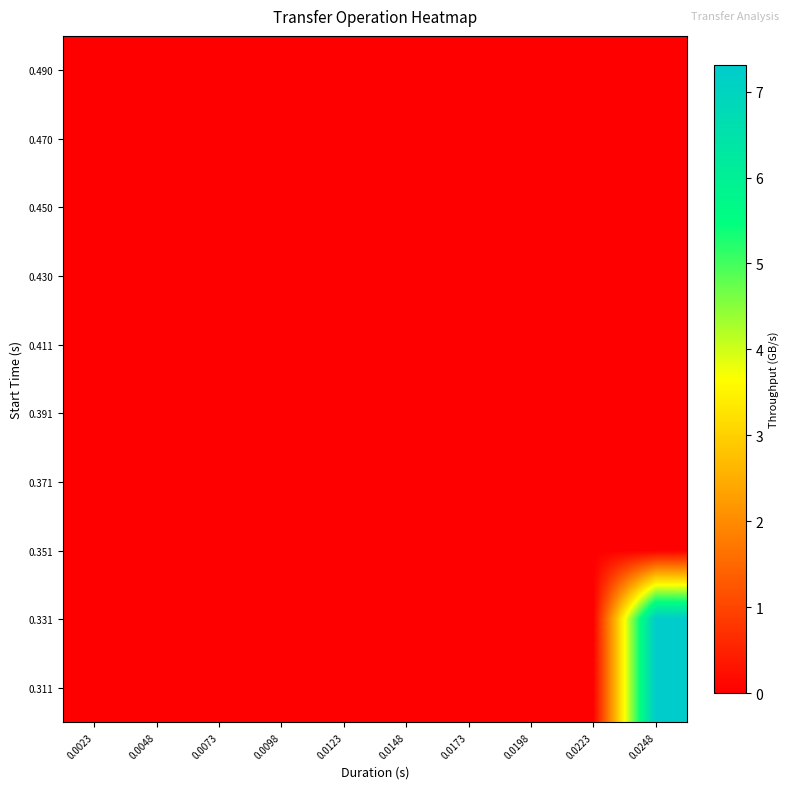

Reading right to left, transcribe all the data shown in this chart.

0.311: 0.0248=7.3	0.0223=0.0	0.0198=0.0	0.0173=0.0	0.0148=0.0	0.0123=0.0	0.0098=0.0	0.0073=0.0	0.0048=0.0	0.0023=0.0
0.331: 0.0248=7.3	0.0223=0.0	0.0198=0.0	0.0173=0.0	0.0148=0.0	0.0123=0.0	0.0098=0.0	0.0073=0.0	0.0048=0.0	0.0023=0.0
0.351: 0.0248=0.0	0.0223=0.0	0.0198=0.0	0.0173=0.0	0.0148=0.0	0.0123=0.0	0.0098=0.0	0.0073=0.0	0.0048=0.0	0.0023=0.0
0.371: 0.0248=0.0	0.0223=0.0	0.0198=0.0	0.0173=0.0	0.0148=0.0	0.0123=0.0	0.0098=0.0	0.0073=0.0	0.0048=0.0	0.0023=0.0
0.391: 0.0248=0.0	0.0223=0.0	0.0198=0.0	0.0173=0.0	0.0148=0.0	0.0123=0.0	0.0098=0.0	0.0073=0.0	0.0048=0.0	0.0023=0.0
0.411: 0.0248=0.0	0.0223=0.0	0.0198=0.0	0.0173=0.0	0.0148=0.0	0.0123=0.0	0.0098=0.0	0.0073=0.0	0.0048=0.0	0.0023=0.0
0.430: 0.0248=0.0	0.0223=0.0	0.0198=0.0	0.0173=0.0	0.0148=0.0	0.0123=0.0	0.0098=0.0	0.0073=0.0	0.0048=0.0	0.0023=0.0
0.450: 0.0248=0.0	0.0223=0.0	0.0198=0.0	0.0173=0.0	0.0148=0.0	0.0123=0.0	0.0098=0.0	0.0073=0.0	0.0048=0.0	0.0023=0.0
0.470: 0.0248=0.0	0.0223=0.0	0.0198=0.0	0.0173=0.0	0.0148=0.0	0.0123=0.0	0.0098=0.0	0.0073=0.0	0.0048=0.0	0.0023=0.0
0.490: 0.0248=0.0	0.0223=0.0	0.0198=0.0	0.0173=0.0	0.0148=0.0	0.0123=0.0	0.0098=0.0	0.0073=0.0	0.0048=0.0	0.0023=0.0